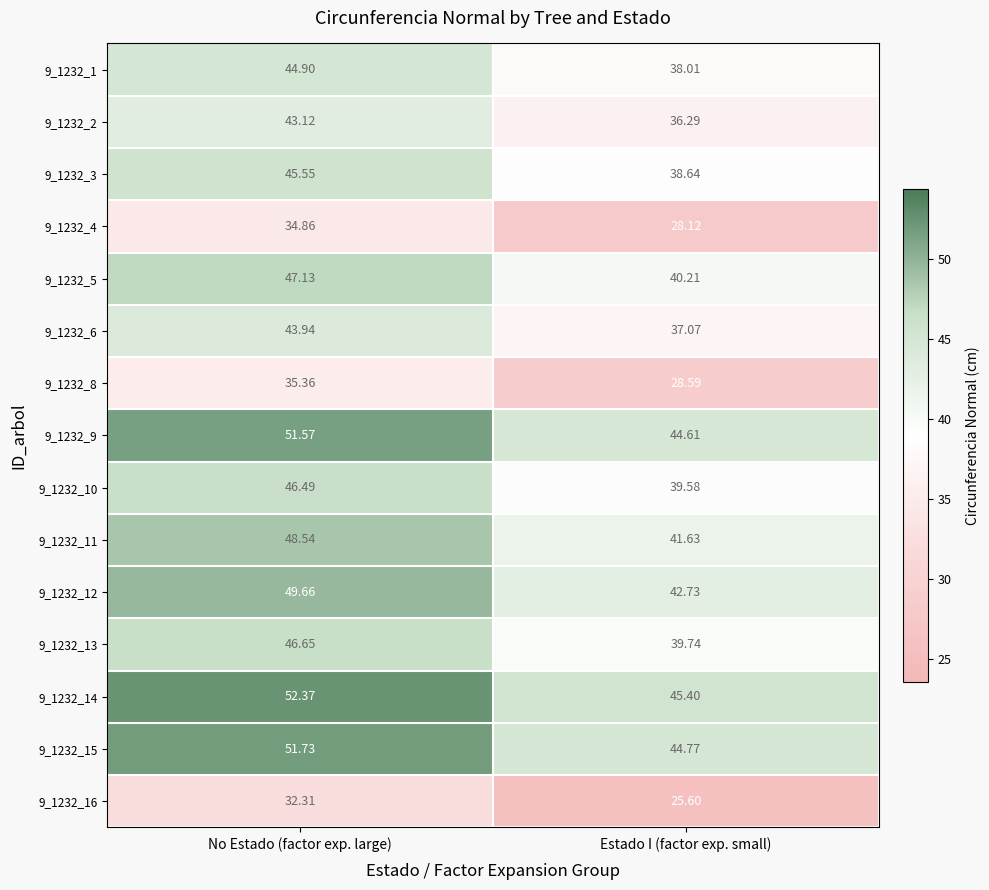

Rank the categories by 9_1232_13 value from lowest to highest.

Estado I (factor exp. small), No Estado (factor exp. large)